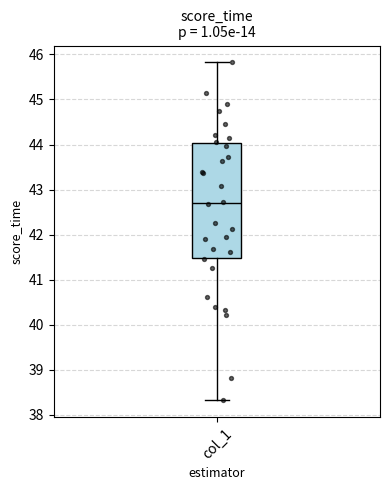

Read this box plot against the y-axis: the position of the median line, the range covered by the box, and the ends of both whiskers. The values are not printed on the chart, so give them approximately, as read against the axis.

median 42.7, box 41.5 to 44.0, whiskers 38.3 to 45.8